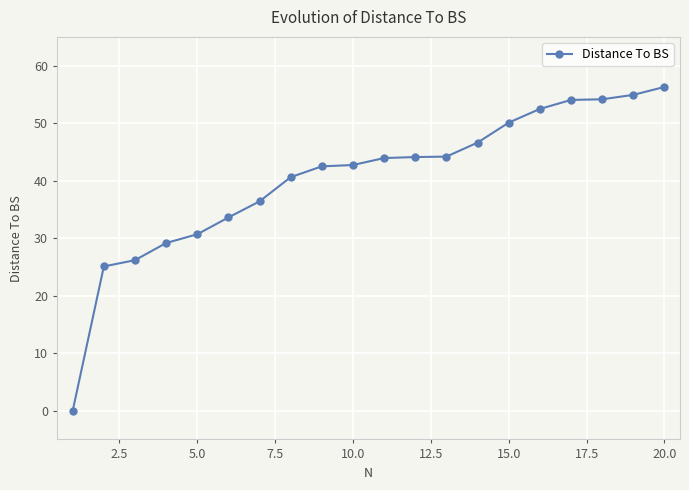

What is the greatest value displayed?

56.3